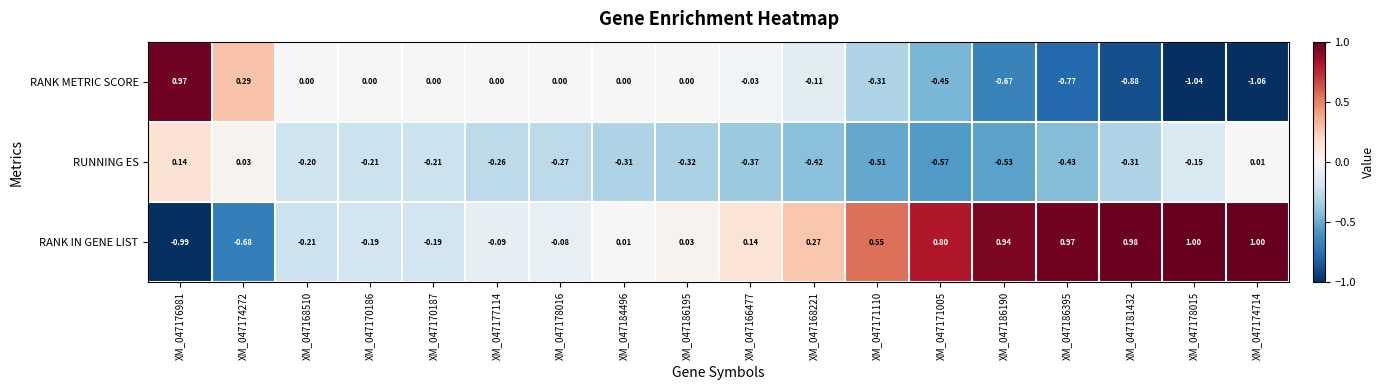

At XM_047178015, list the series in order from largest to smallest.

RANK IN GENE LIST, RUNNING ES, RANK METRIC SCORE